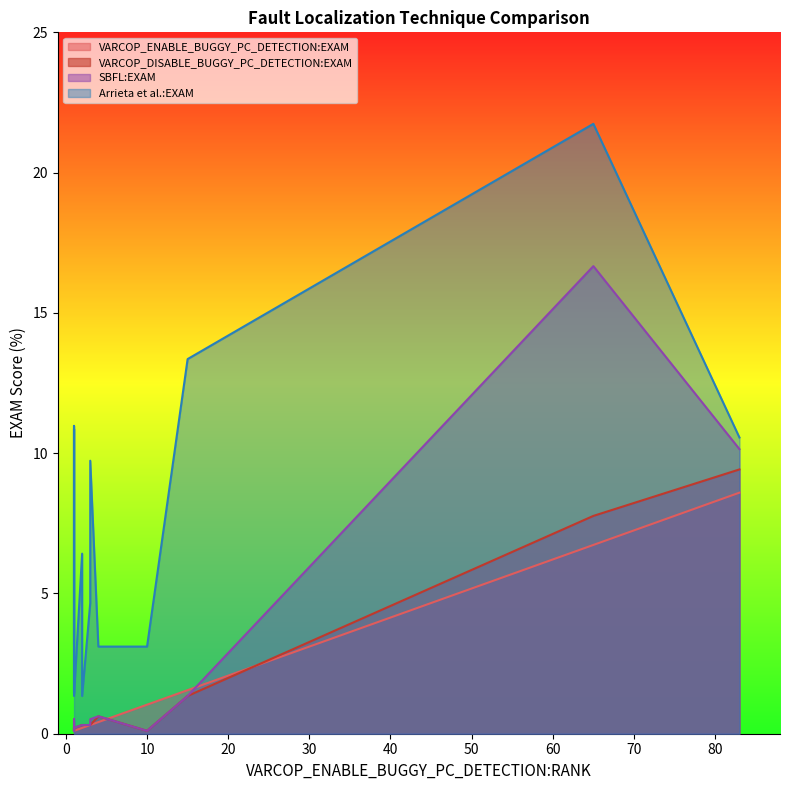

Reading left to right, list all the values displayed in this chart.

VARCOP_ENABLE_BUGGY_PC_DETECTION:EXAM: 1=0.1	1=0.1	83=8.6	1=0.1	1=0.1	1=0.1	2=0.2	2=0.2	3=0.3	1=0.1	1=0.1	10=1.0	3=0.3	15=1.6	4=0.4	1=0.1	1=0.1	1=0.1	65=6.7	1=0.1
VARCOP_DISABLE_BUGGY_PC_DETECTION:EXAM: 1=0.2	1=0.2	83=9.4	1=0.1	1=0.1	1=0.1	2=0.3	2=0.3	3=0.3	1=0.1	1=0.1	10=0.1	3=0.3	15=1.3	4=0.6	1=0.2	1=0.2	1=0.1	65=7.8	1=0.1
SBFL:EXAM: 1=0.4	1=0.2	83=10.1	1=0.1	1=0.1	1=0.2	2=0.3	2=0.3	3=0.5	1=0.1	1=0.5	10=0.1	3=0.3	15=1.3	4=0.6	1=0.2	1=0.2	1=0.1	65=16.7	1=0.1
Arrieta et al.:EXAM: 1=3.2	1=10.9	83=10.6	1=3.1	1=3.1	1=3.1	2=6.4	2=1.3	3=9.7	1=5.7	1=11.0	10=3.1	3=4.7	15=13.4	4=3.1	1=3.2	1=1.3	1=1.4	65=21.7	1=3.1